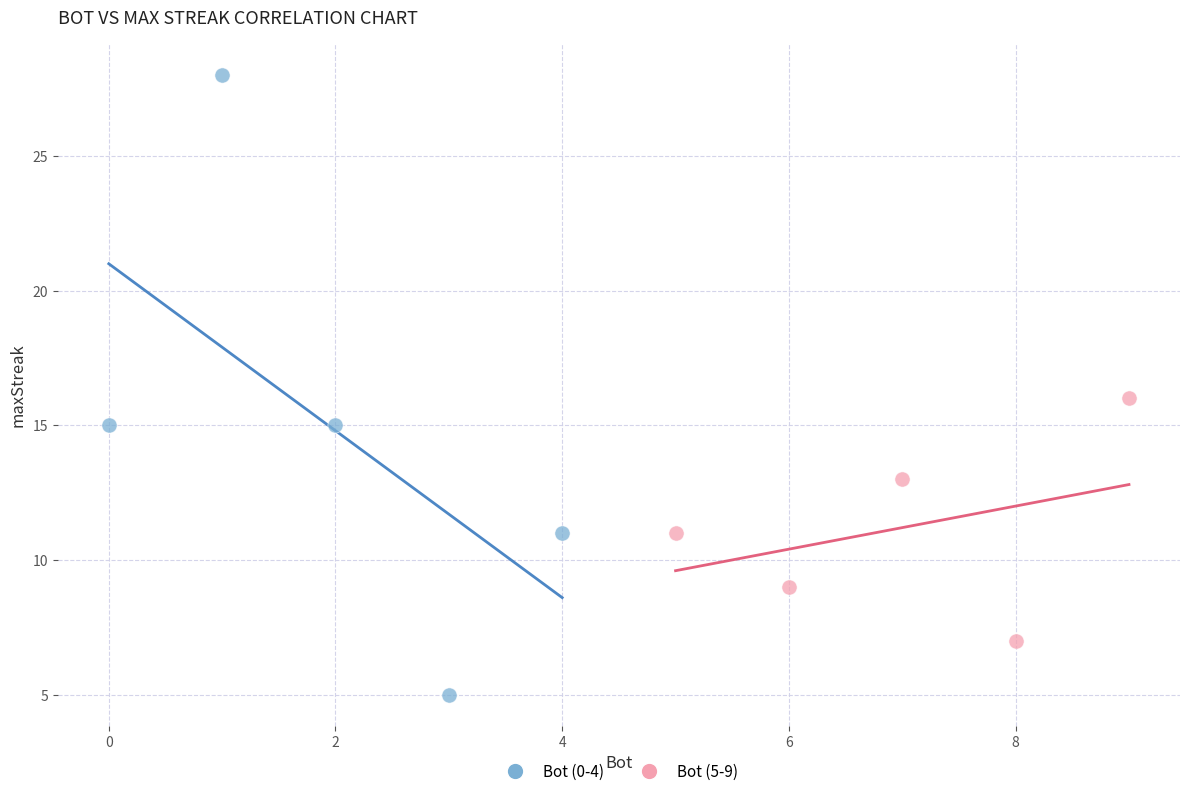

Which series has the widest spread of Y values?

Bot (0-4)